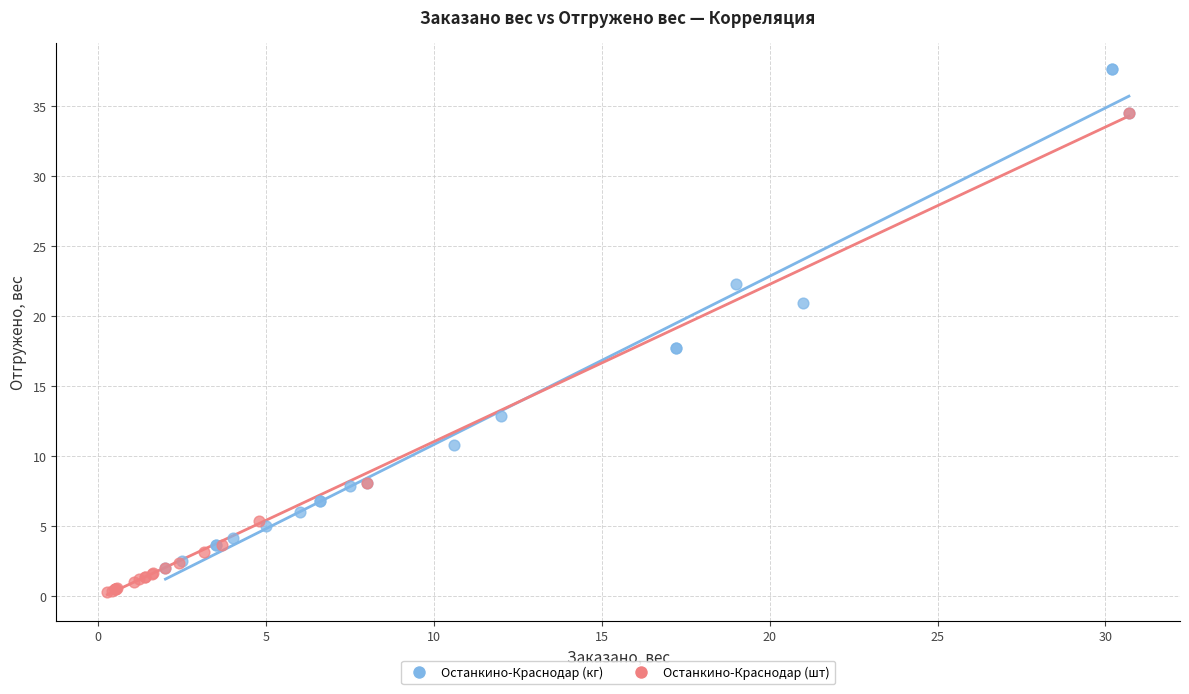

Which series reaches the maximum Y coordinate?

Останкино-Краснодар (кг)